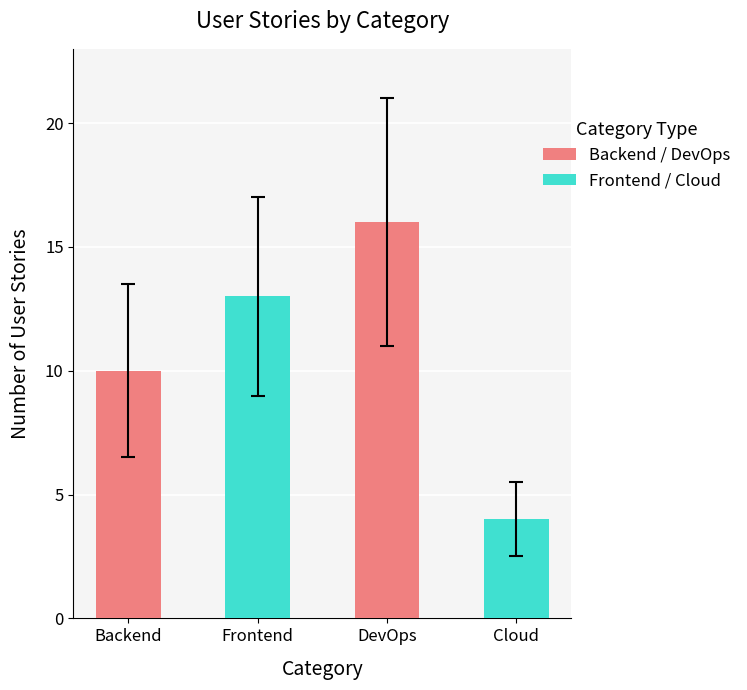

How many bars are there in total?

4